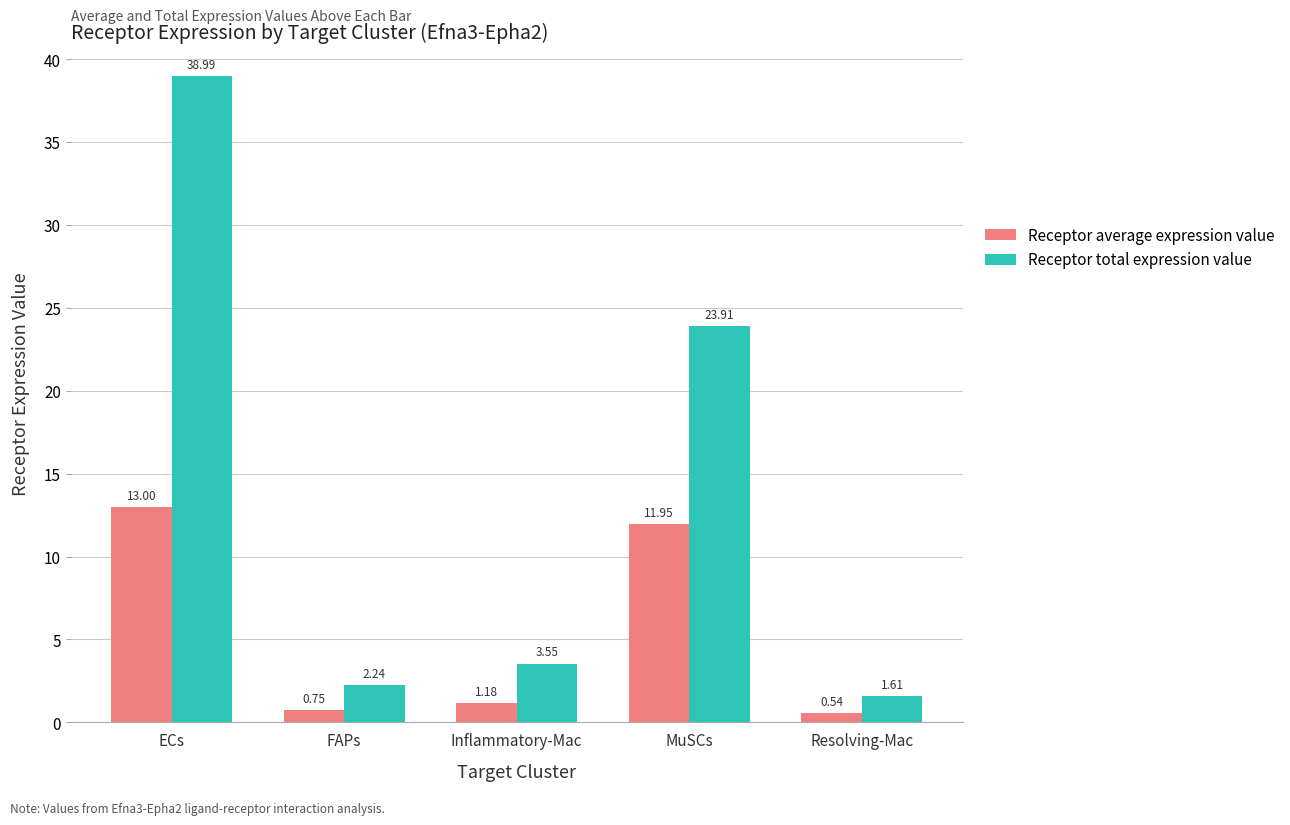

Rank the series by their maximum value, from highest to lowest.

Receptor total expression value, Receptor average expression value